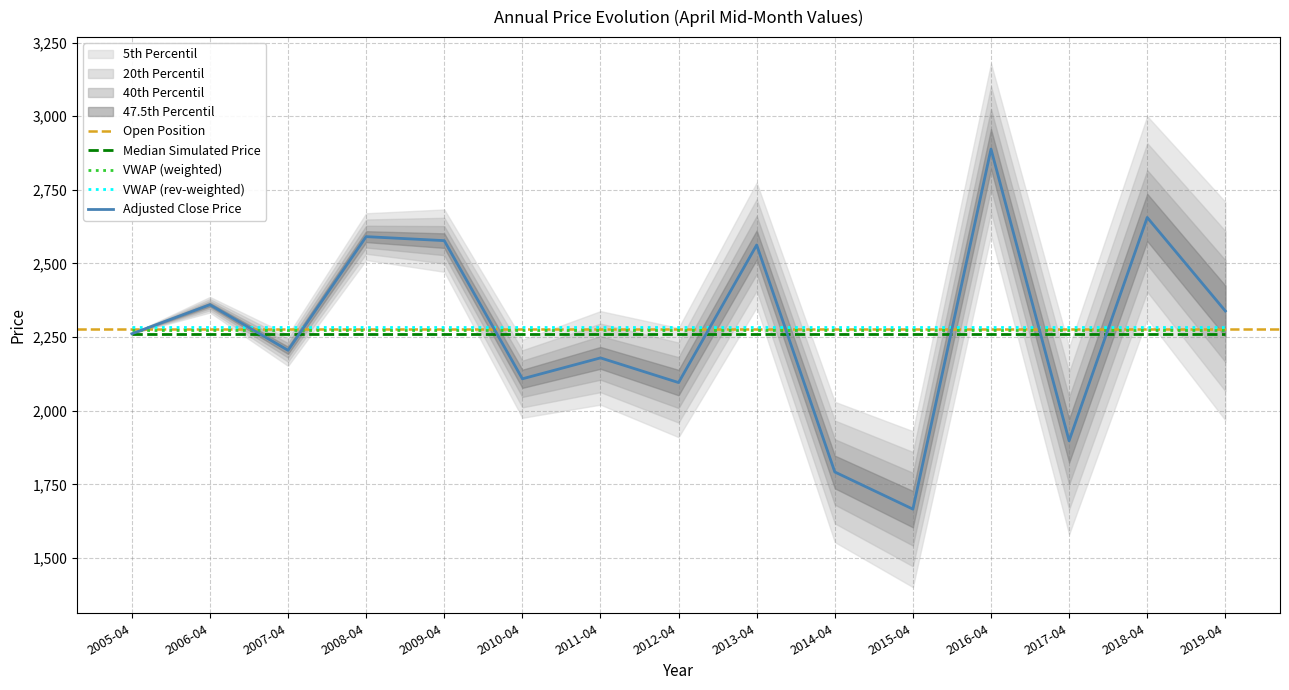

The value of Adjusted Close Price at 2014-04 is 1792.0. True or false?

True